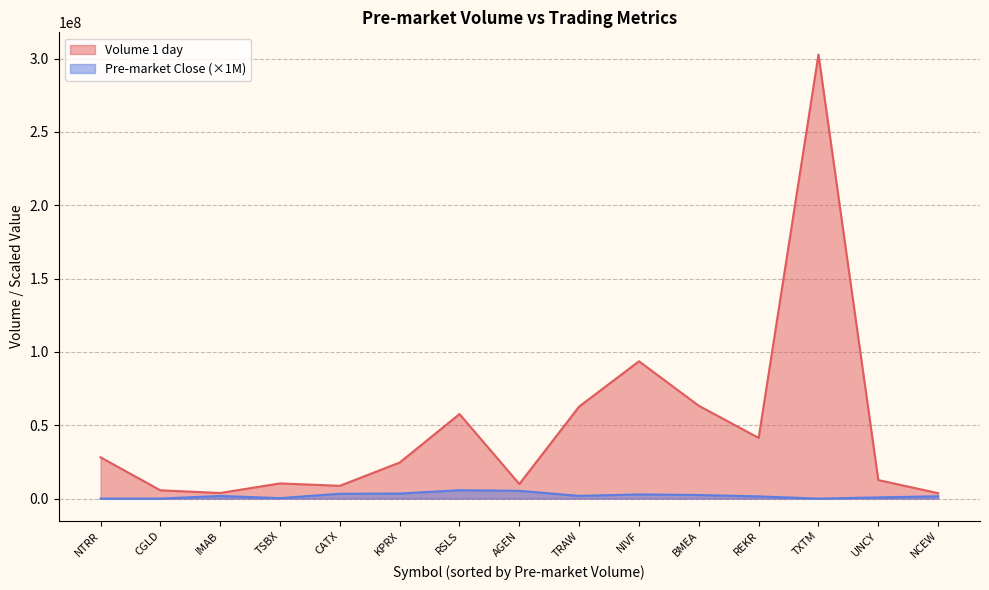

What position from the left is CGLD?

2